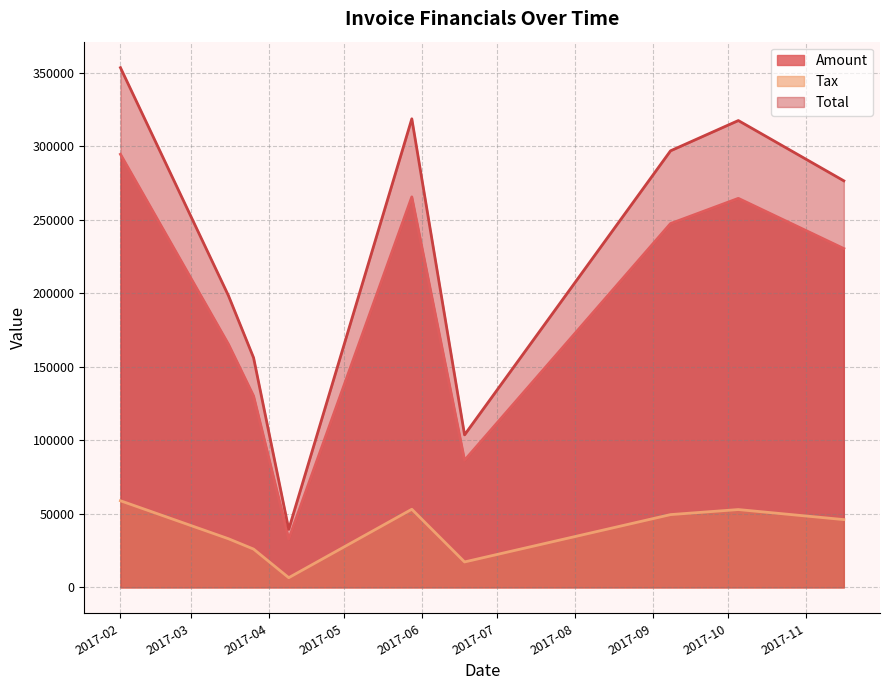

What is the difference between the maximum and minimum values in the Tax series?

52337.6